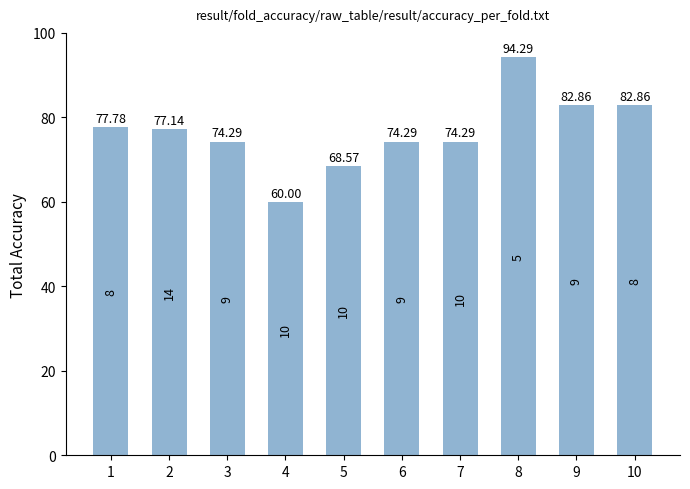

The chart shows a value of 74.3 at 7. True or false?

True